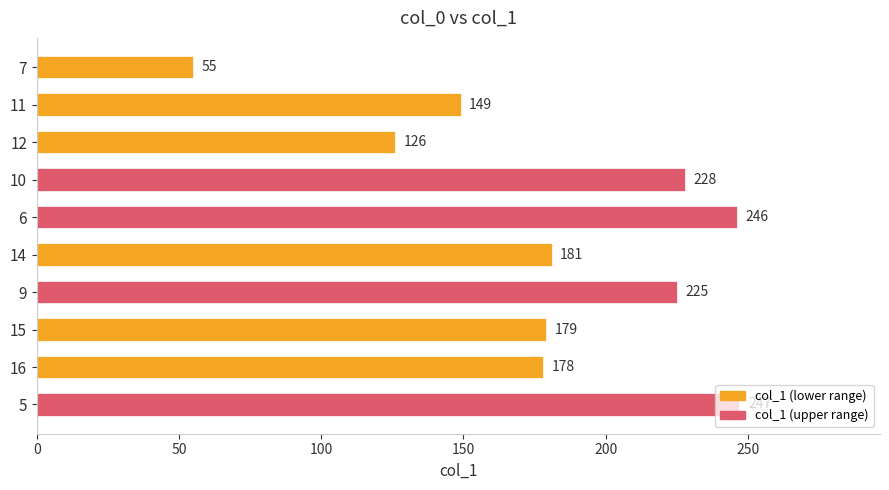

At which label is the value closest to 151?

11